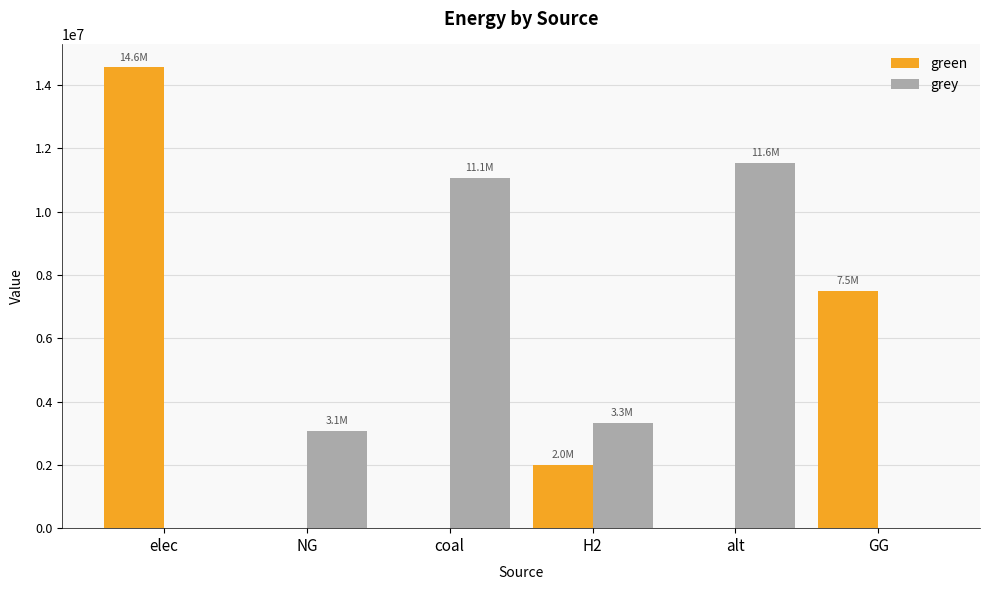

True or false: green has a value of 2270856.8 at GG.

False